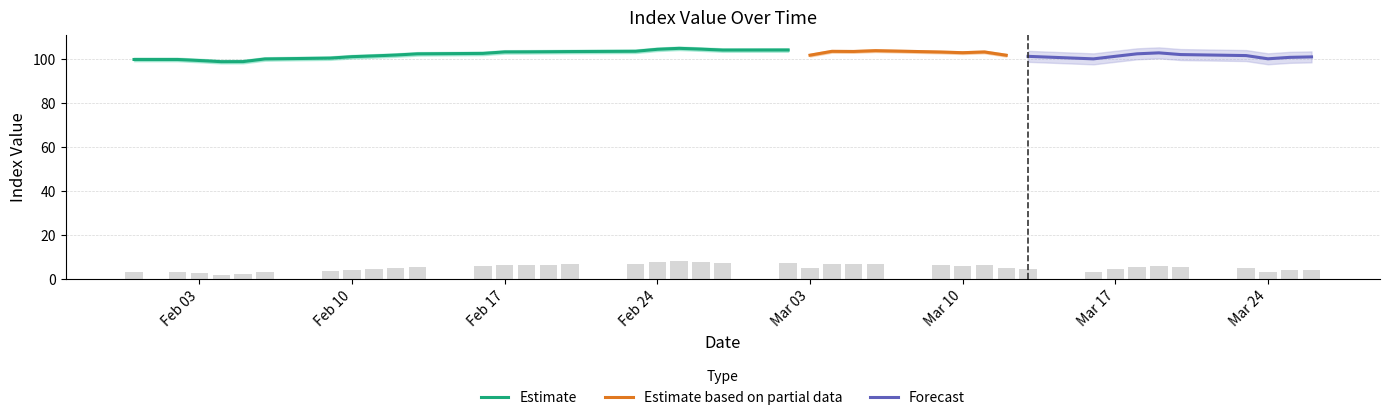

True or false: Estimate has a value of 172.4 at Feb 10.

False